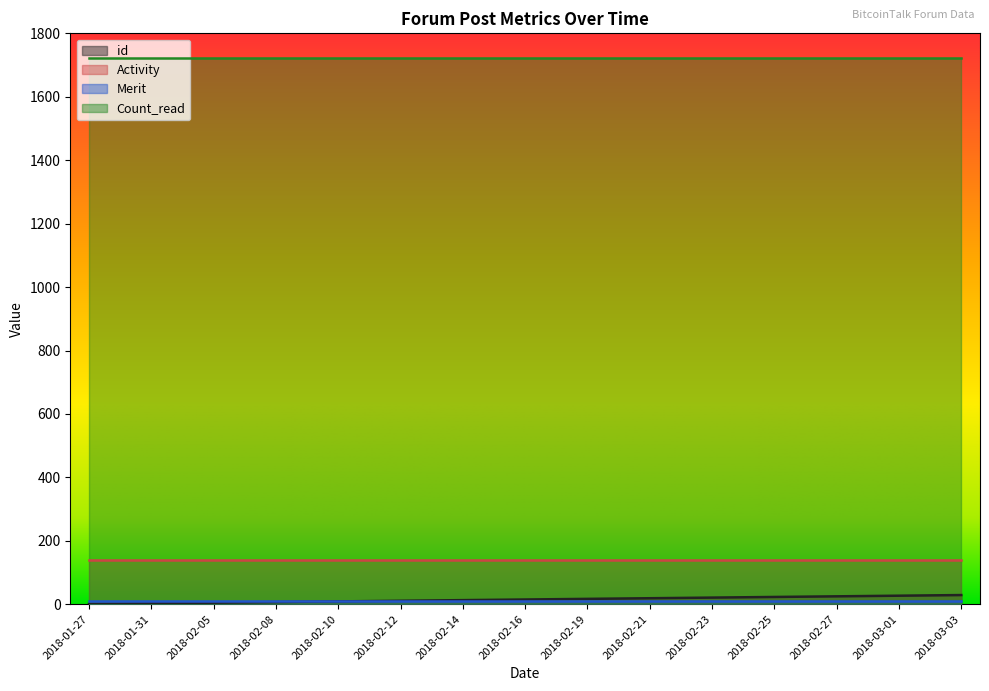

What is the sum of the Activity values at 2018-02-23 and 2018-02-14?

280